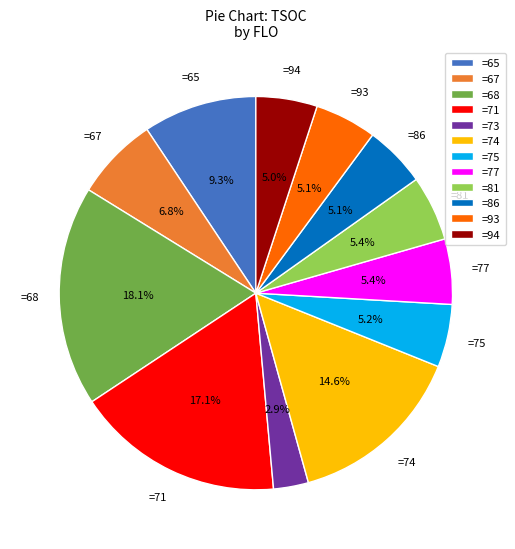

Is =67 the majority of the pie?

No